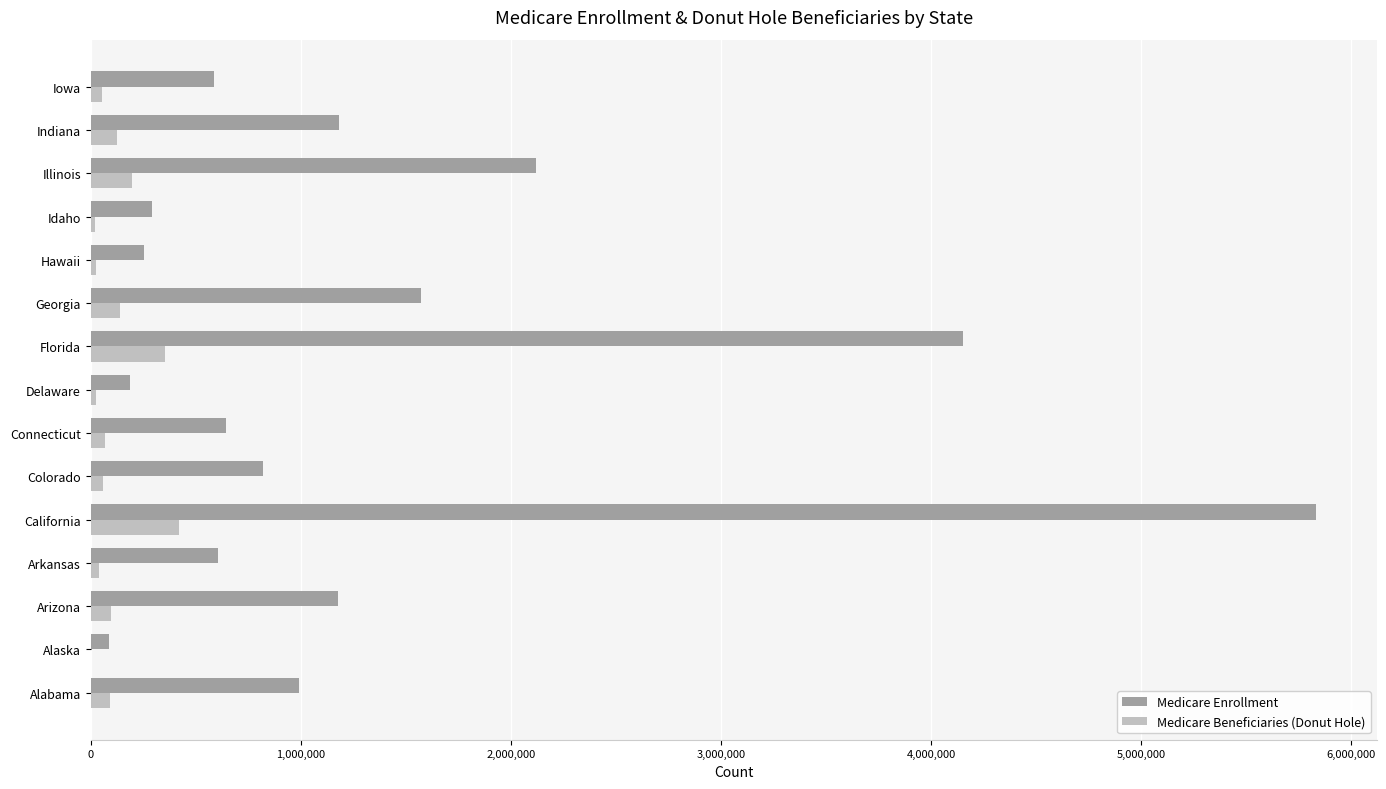

Is the value of Medicare Beneficiaries (Donut Hole) at Arizona greater than the value of Medicare Enrollment at Illinois?

No